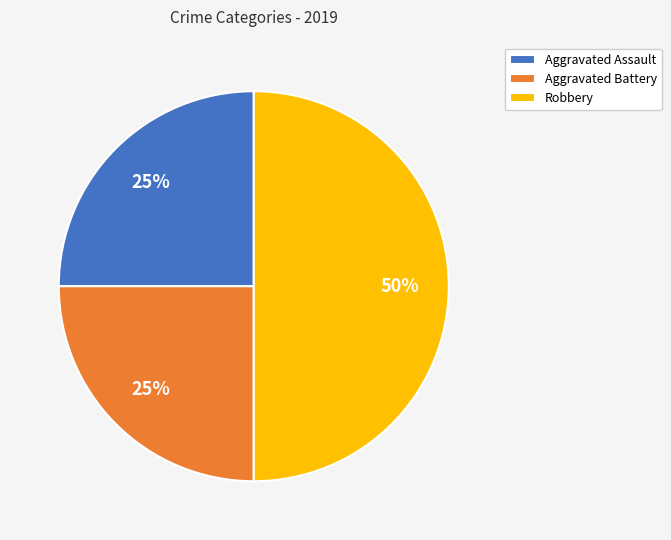

Do Aggravated Assault and Robbery together represent more than half of the pie?

Yes